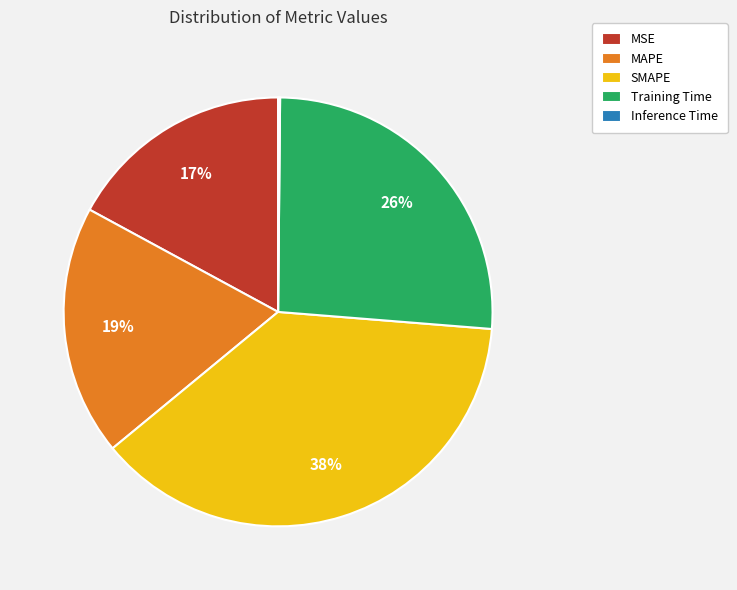

Is SMAPE the majority of the pie?

No